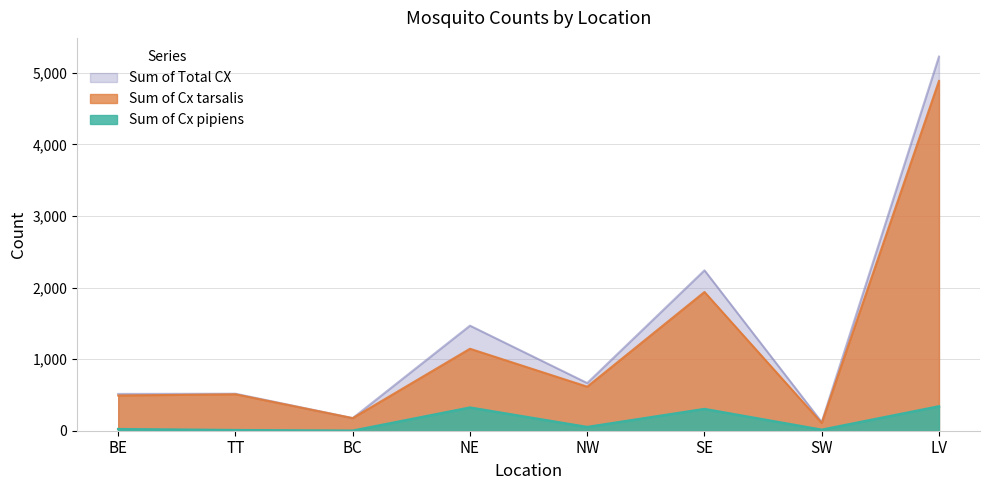

Reading left to right, transcribe all the data shown in this chart.

Sum of Cx pipiens: BE=22	TT=8	BC=0	NE=323	NW=51	SE=303	SW=13	LV=340
Sum of Cx tarsalis: BE=492	TT=509	BC=176	NE=1145	NW=615	SE=1938	SW=107	LV=4887
Sum of Total CX: BE=514	TT=517	BC=176	NE=1468	NW=666	SE=2241	SW=120	LV=5227